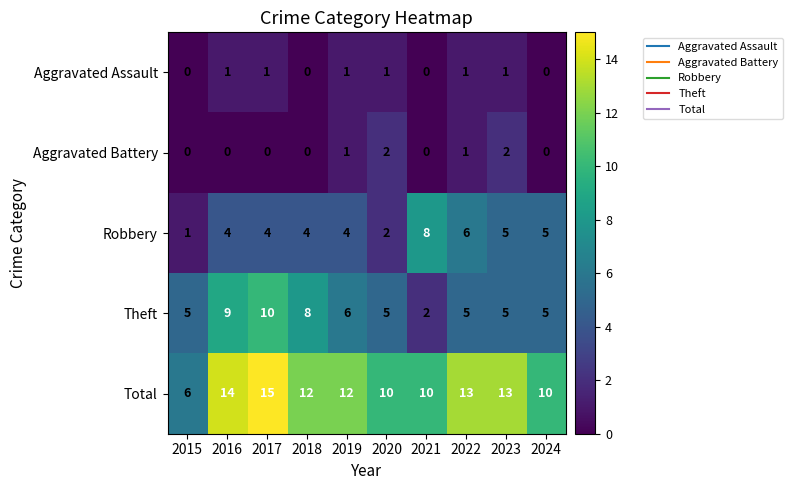

True or false: Aggravated Assault has a value of 0 at 2015.

True